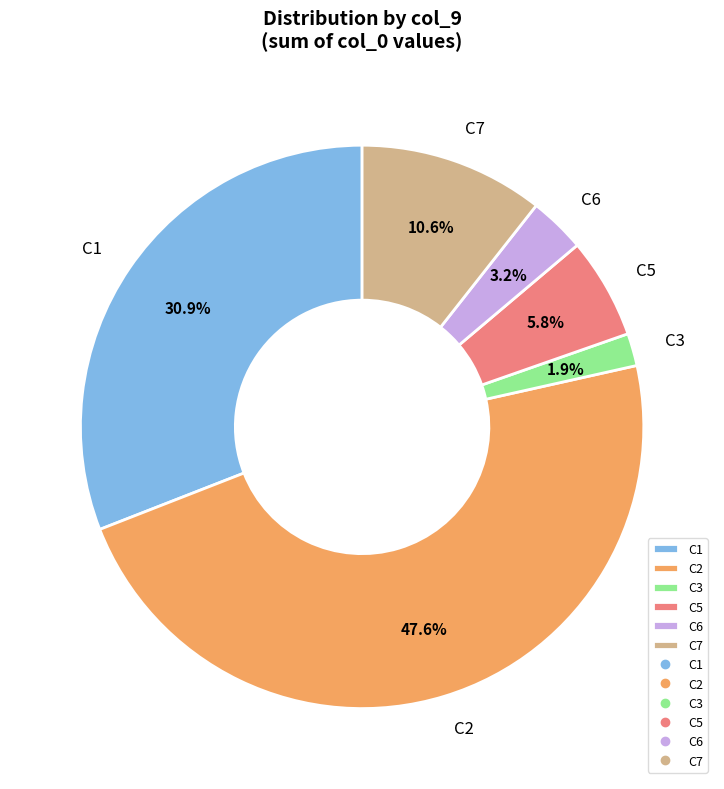

Rank the categories by value from lowest to highest.

C3, C6, C5, C7, C1, C2